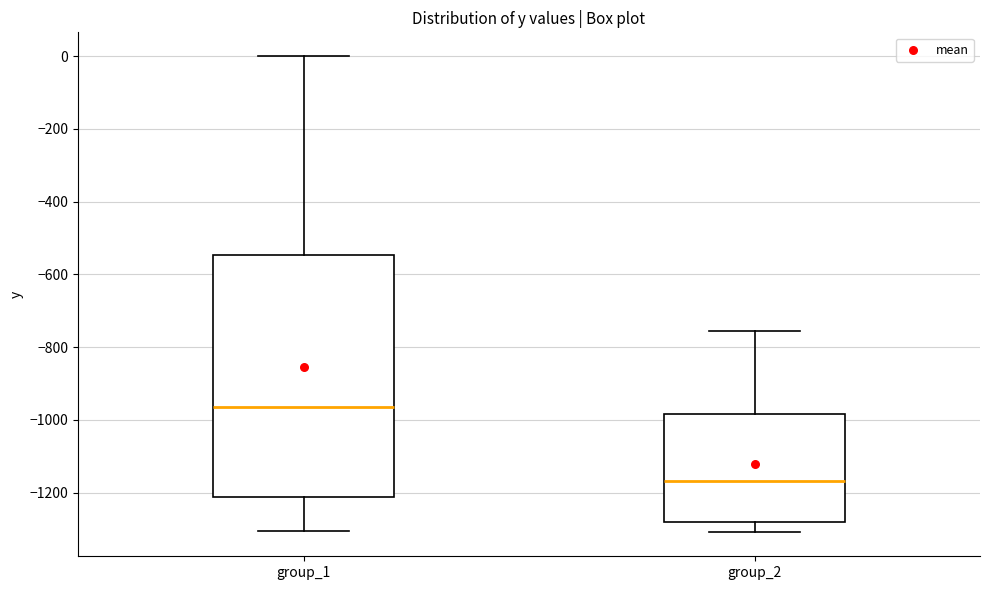

Where does the upper whisker of the box for group_1 end on the y-axis? The values are not printed on the chart, so give them approximately, as read against the axis.

0